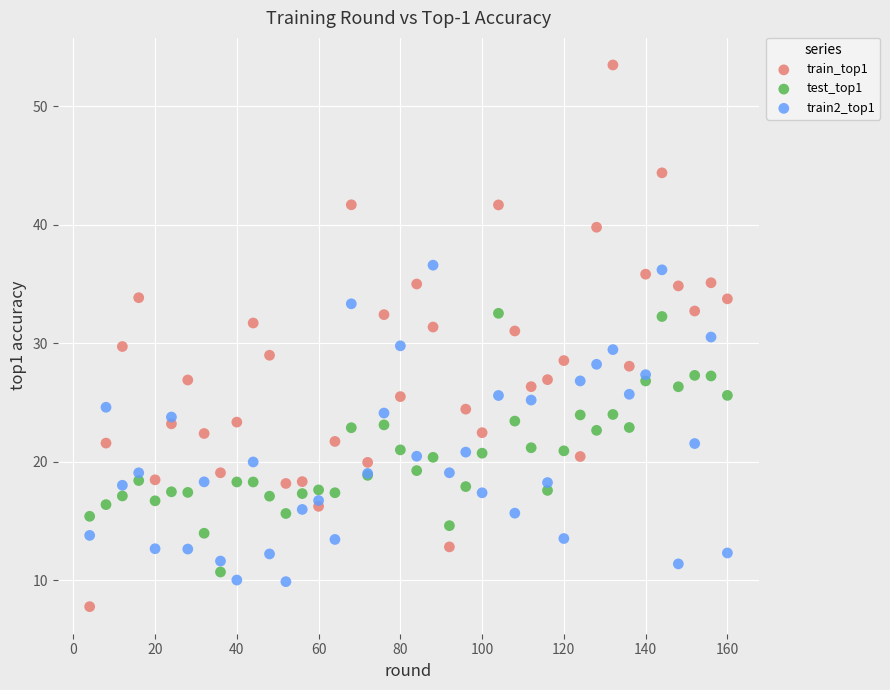

What are all the series names shown in the legend?

train_top1, test_top1, train2_top1